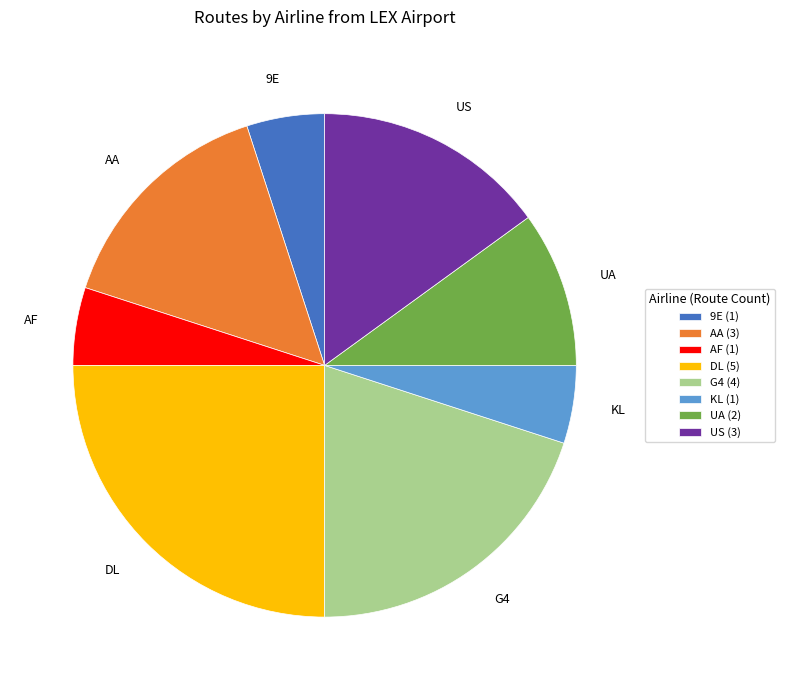

Which has a higher value, G4 or AF?

G4